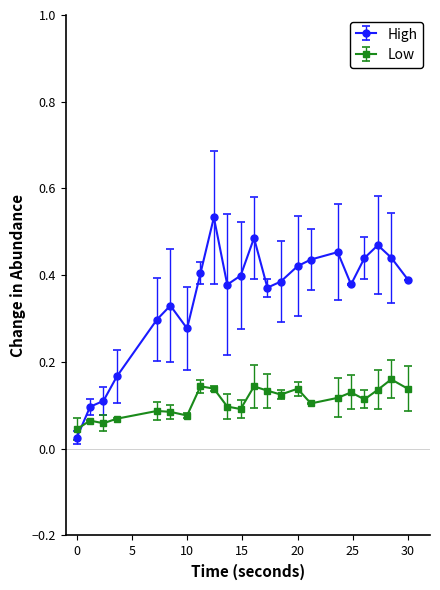

True or false: High has more than 1 points higher than both neighbors.

True